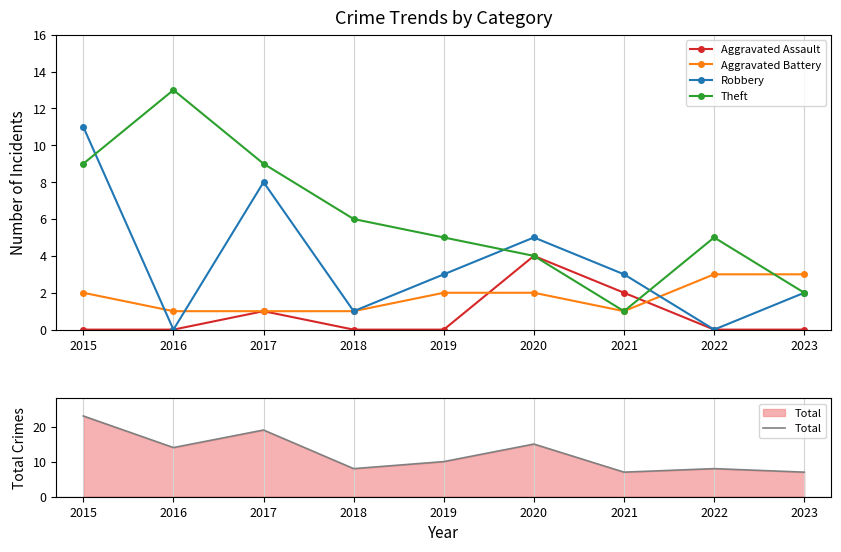

Count the Aggravated Battery values in the range 1 to 2.

7